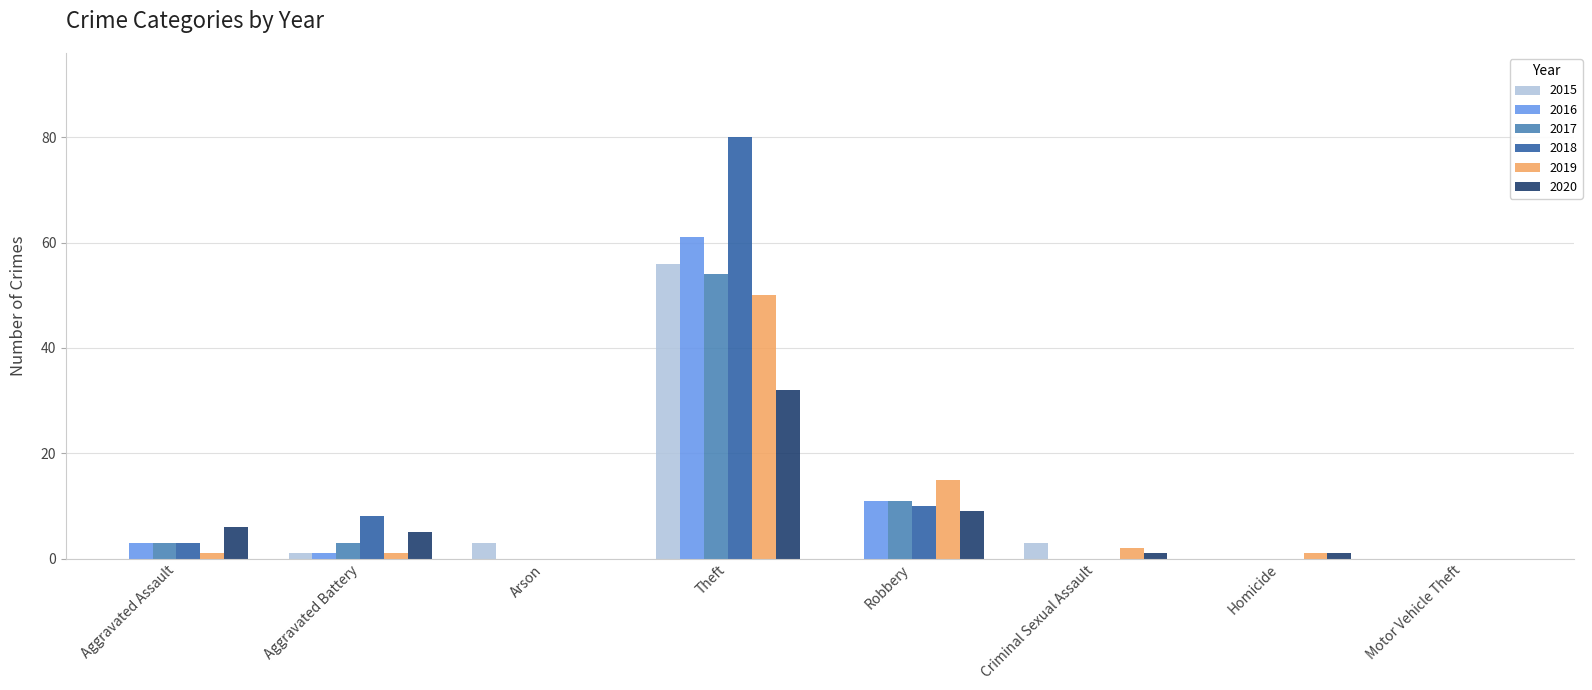

How many categories are shown in the chart?

8